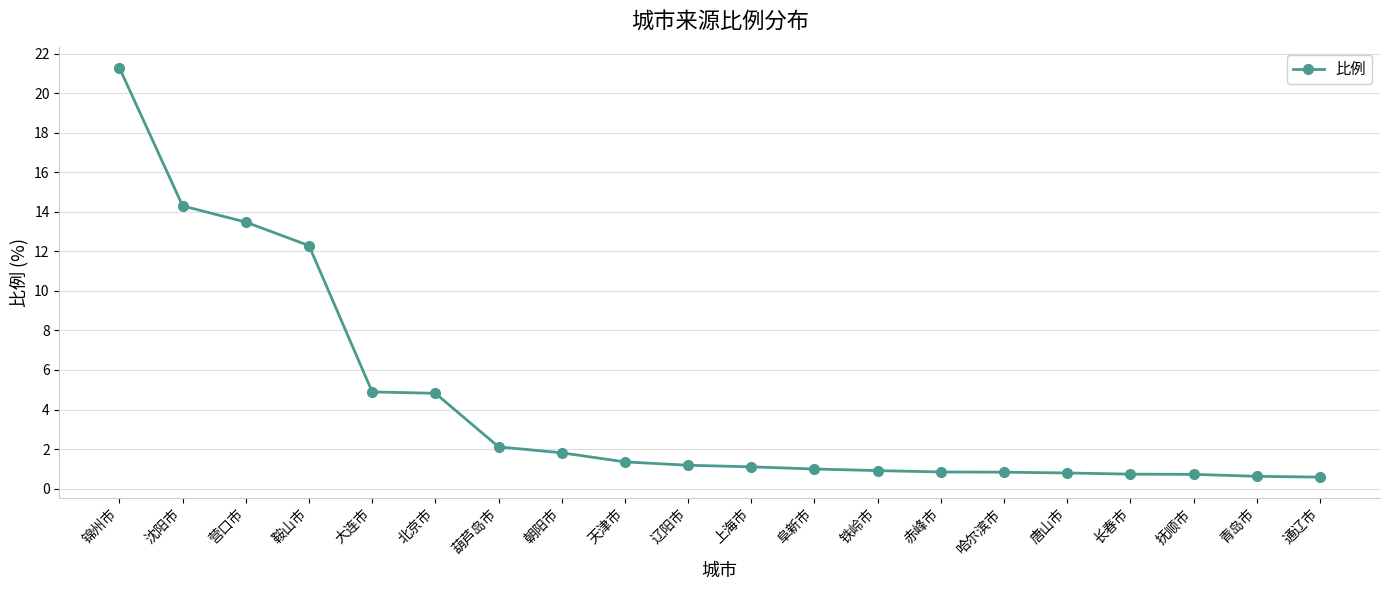

What is the greatest value displayed?

21.3